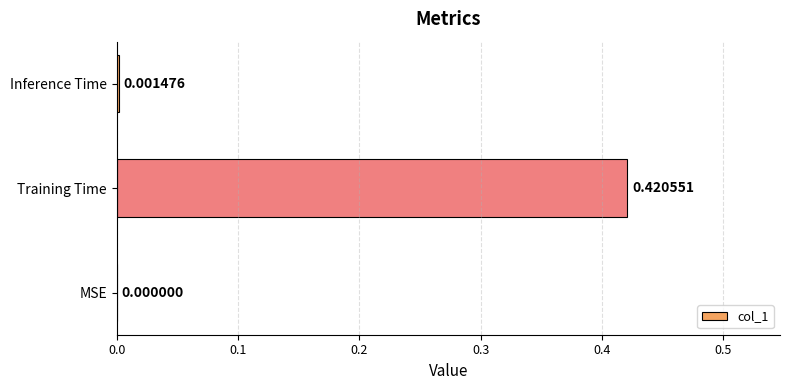

What is the change in value from MSE to Training Time?

+0.4